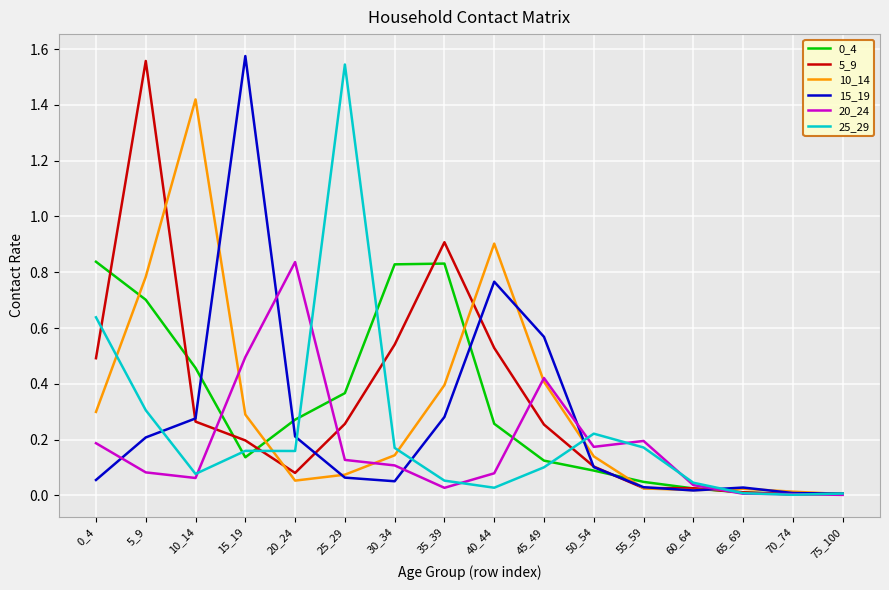

Is it true that 25_29 equals 0.1 at 35_39?

True